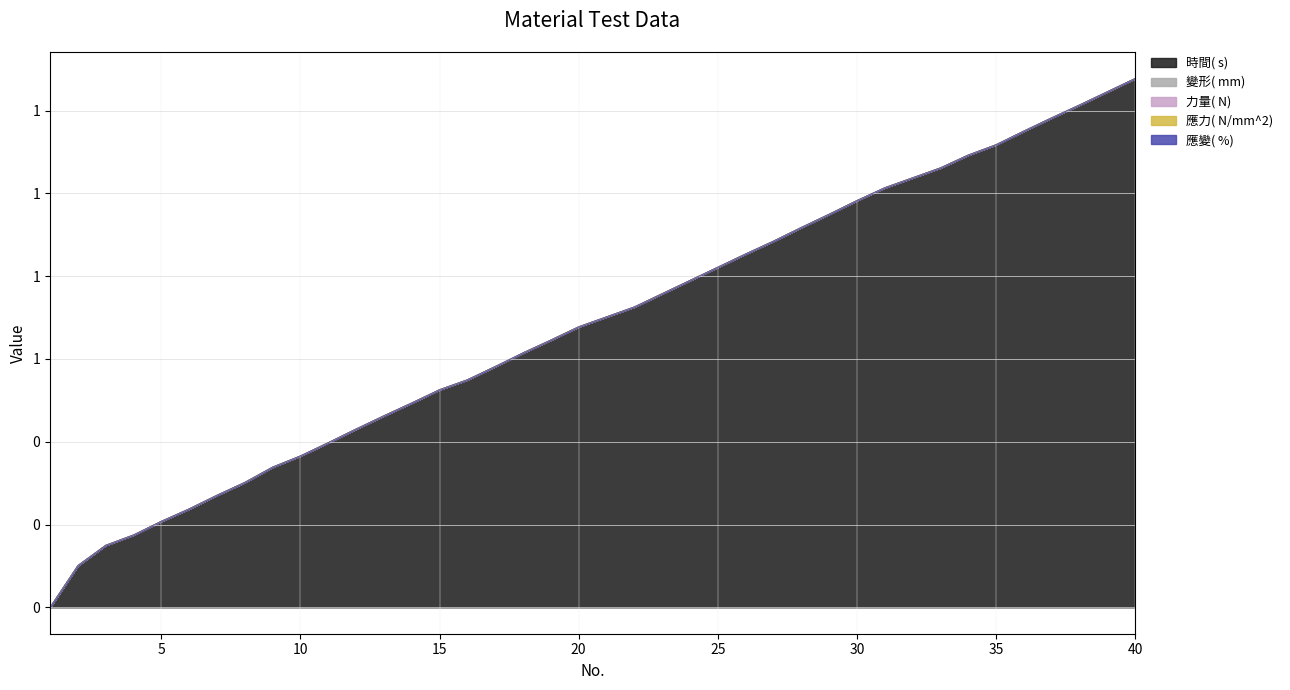

Reading left to right, extract all data points from this chart.

時間( s) : 0.0	0.1	0.1	0.2	0.2	0.2	0.3	0.3	0.3	0.4	0.4	0.4	0.5	0.5	0.5	0.6	0.6	0.6	0.6	0.7	0.7	0.7	0.8	0.8	0.8	0.9	0.9	0.9	0.9	1.0	1.0	1.0	1.1	1.1	1.1	1.2	1.2	1.2	1.2	1.3
變形( mm) : 0.0	0.0	0.0	0.0	0.0	0.0	0.0	0.0	0.0	0.0	0.0	0.0	0.0	0.0	0.0	0.0	0.0	0.0	0.0	0.0	0.0	0.0	0.0	0.0	0.0	0.0	0.0	0.0	0.0	0.0	0.0	0.0	0.0	0.0	0.0	0.0	0.0	0.0	0.0	0.0
力量( N) : 0.0	0.0	0.0	0.0	0.0	0.0	0.0	0.0	0.0	0.0	0.0	0.0	0.0	0.0	0.0	0.0	0.0	0.0	0.0	0.0	0.0	0.0	0.0	0.0	0.0	0.0	0.0	0.0	0.0	0.0	0.0	0.0	0.0	0.0	0.0	0.0	0.0	0.0	0.0	0.0
應力( N/mm^2) : 0.0	0.0	0.0	0.0	0.0	0.0	0.0	0.0	0.0	0.0	0.0	0.0	0.0	0.0	0.0	0.0	0.0	0.0	0.0	0.0	0.0	0.0	0.0	0.0	0.0	0.0	0.0	0.0	0.0	0.0	0.0	0.0	0.0	0.0	0.0	0.0	0.0	0.0	0.0	0.0
應變( %) : 0.0	0.0	0.0	0.0	0.0	0.0	0.0	0.0	0.0	0.0	0.0	0.0	0.0	0.0	0.0	0.0	0.0	0.0	0.0	0.0	0.0	0.0	0.0	0.0	0.0	0.0	0.0	0.0	0.0	0.0	0.0	0.0	0.0	0.0	0.0	0.0	0.0	0.0	0.0	0.0